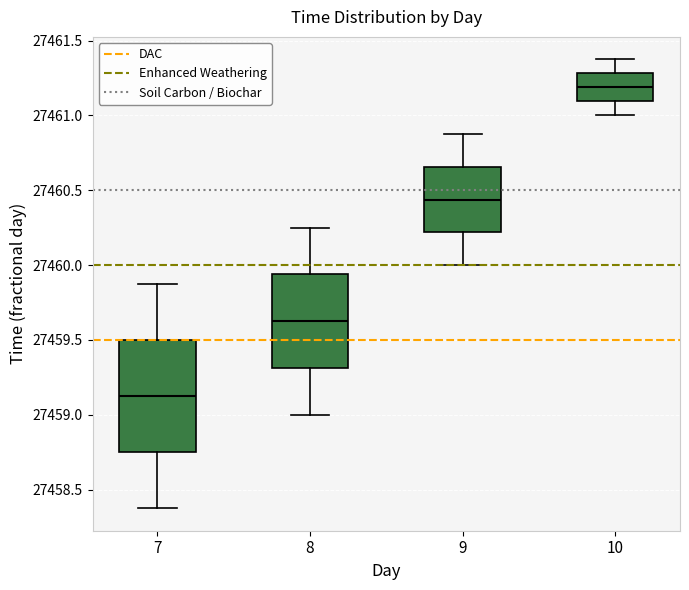

Reading left to right, read every box against the y-axis: the position of its median line, the range the box covers, and the ends of its whiskers. The values are not printed on the chart, so give them approximately, as read against the axis.

7: median 27459.15, box 27458.75 to 27459.50, whiskers 27458.40 to 27459.90
8: median 27459.65, box 27459.30 to 27459.95, whiskers 27459.00 to 27460.25
9: median 27460.45, box 27460.20 to 27460.65, whiskers 27460.00 to 27460.90
10: median 27461.20, box 27461.10 to 27461.30, whiskers 27461.00 to 27461.40